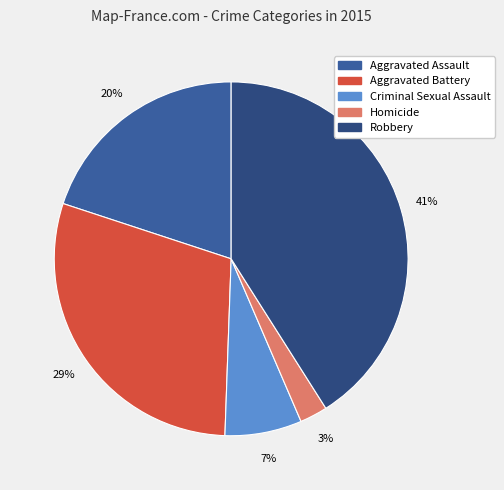

To the nearest percent, what is the difference between the Homicide and Criminal Sexual Assault slice percentages?

4%